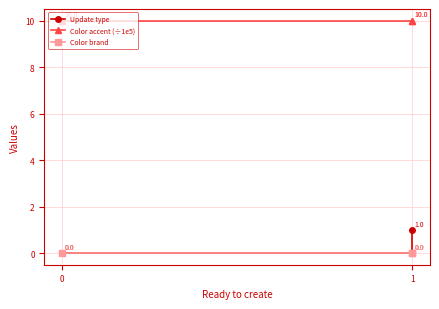

Which series has the largest total across all categories?

Color accent (÷1e5)